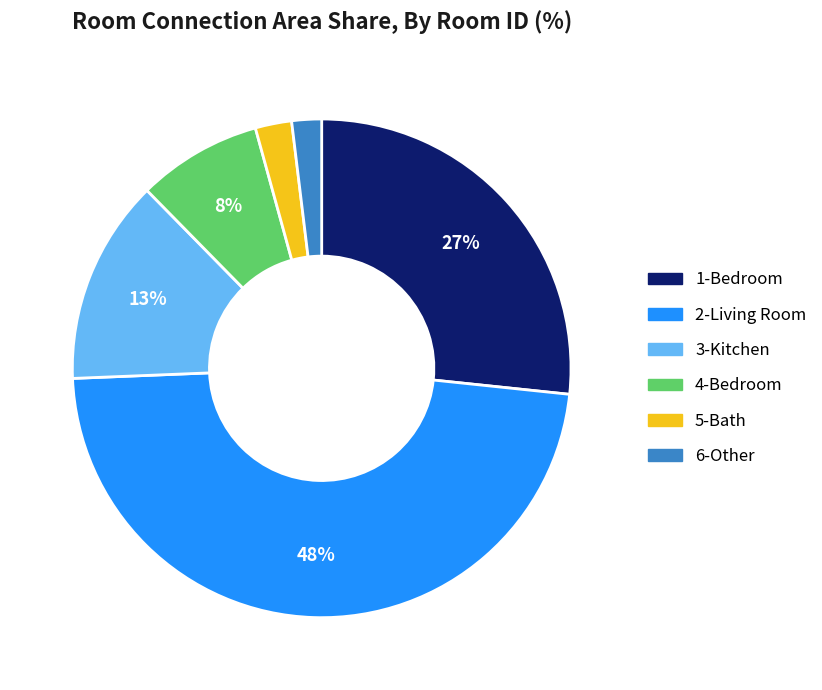

Does any single category account for the majority?

No